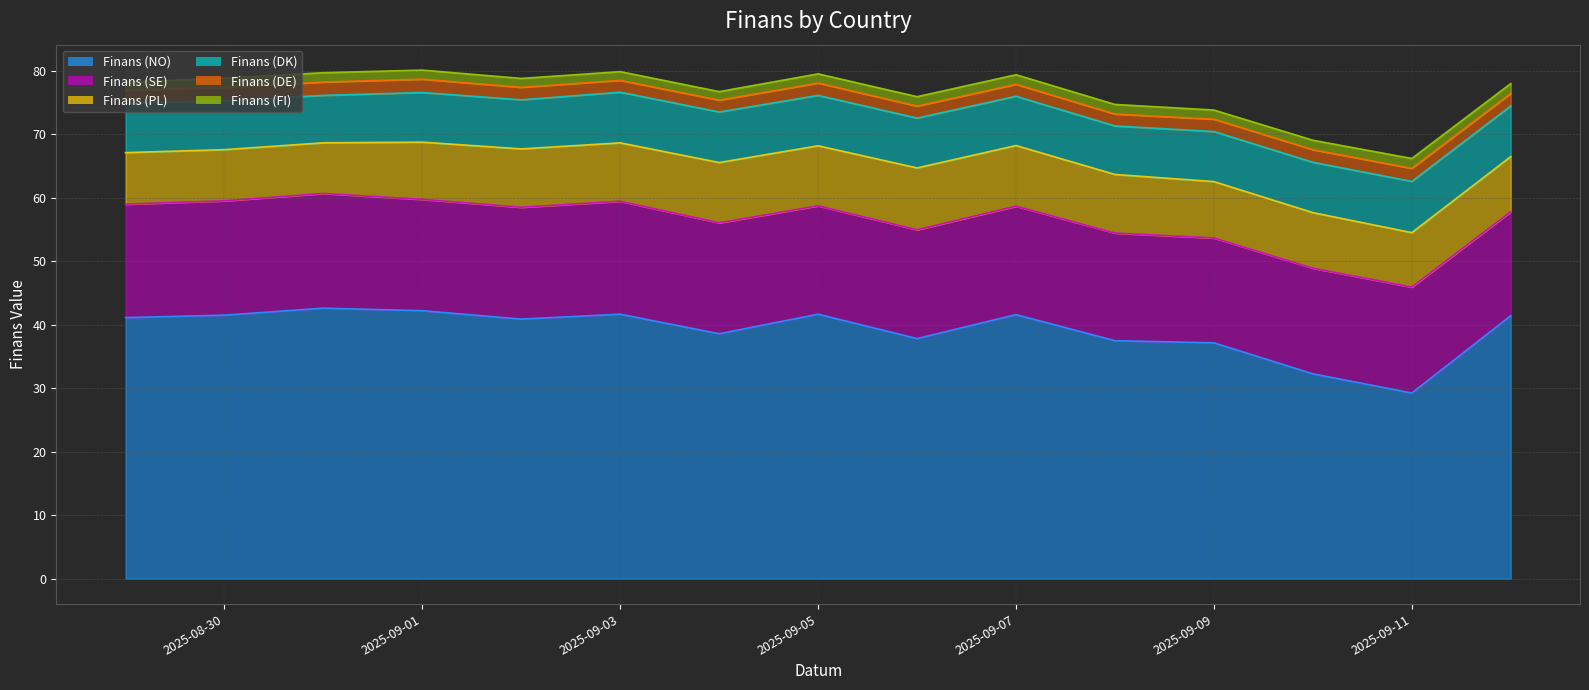

In Finans (NO), how many points are lower than both neighbors (excluding endpoints)?

4